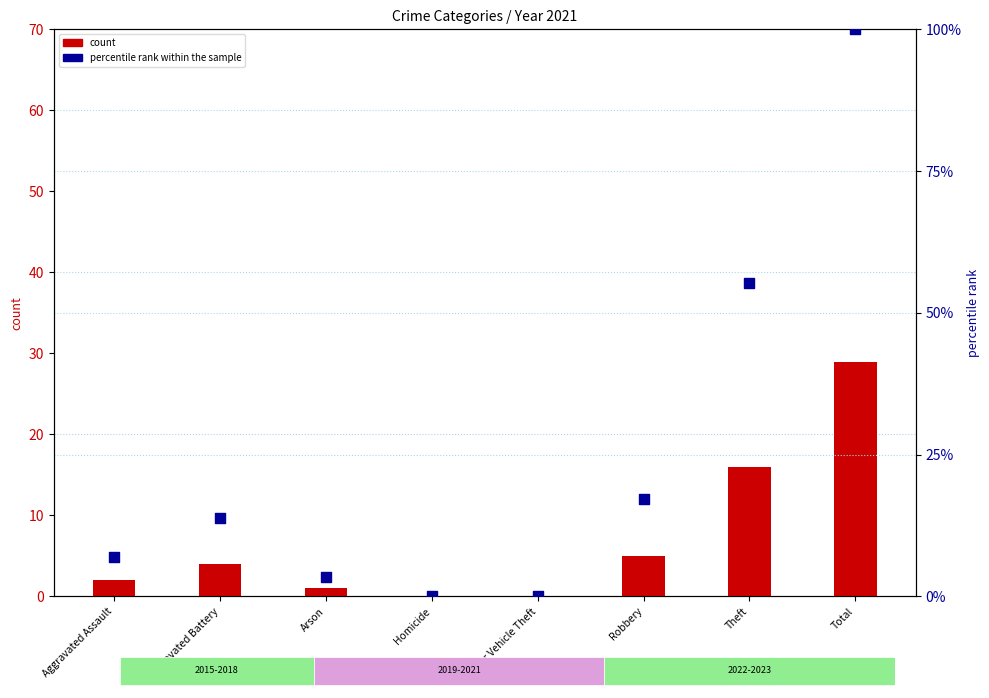

Which series has the largest total across all categories?

percentile rank within the sample